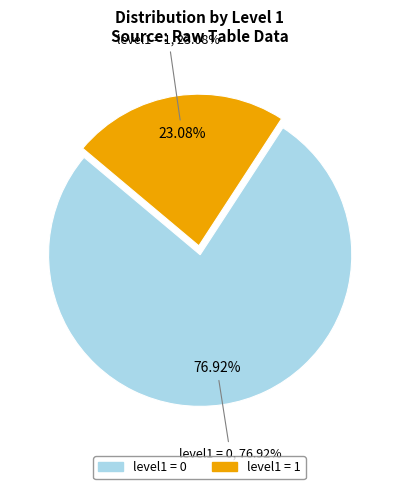

What is the majority slice?

level1=0